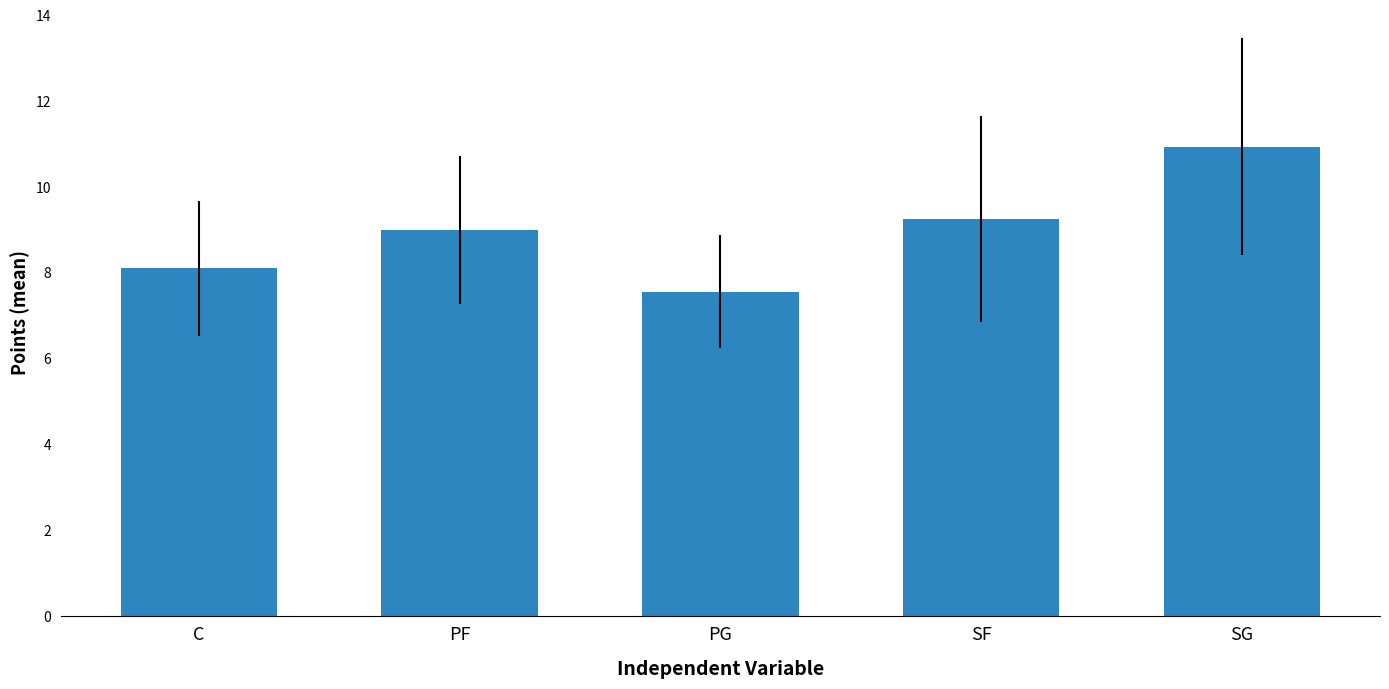

What is the average value?

9.0